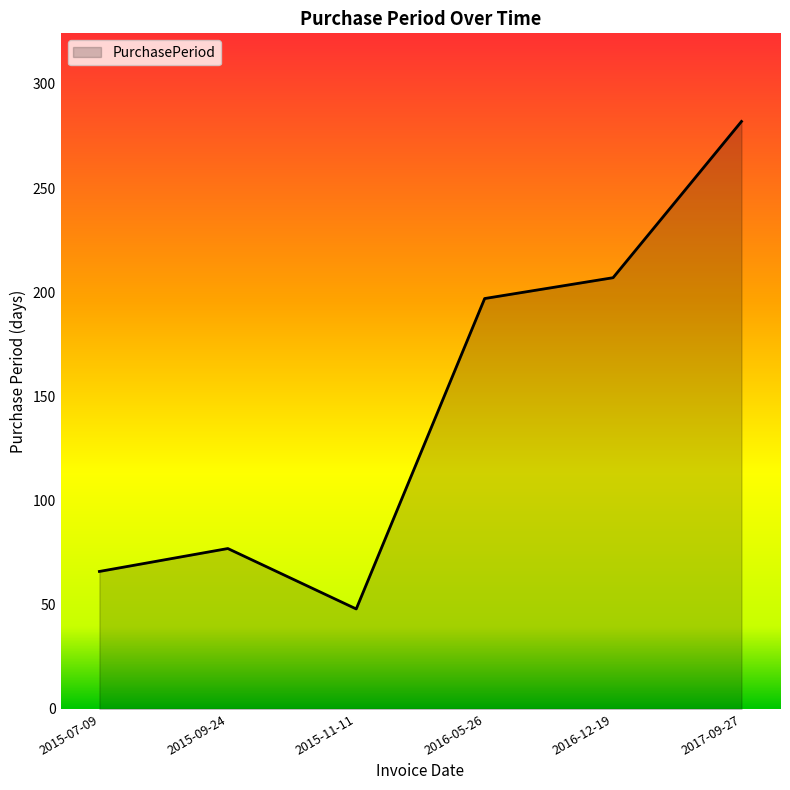

Reading left to right, list all the values displayed in this chart.

66	77	48	197	207	282